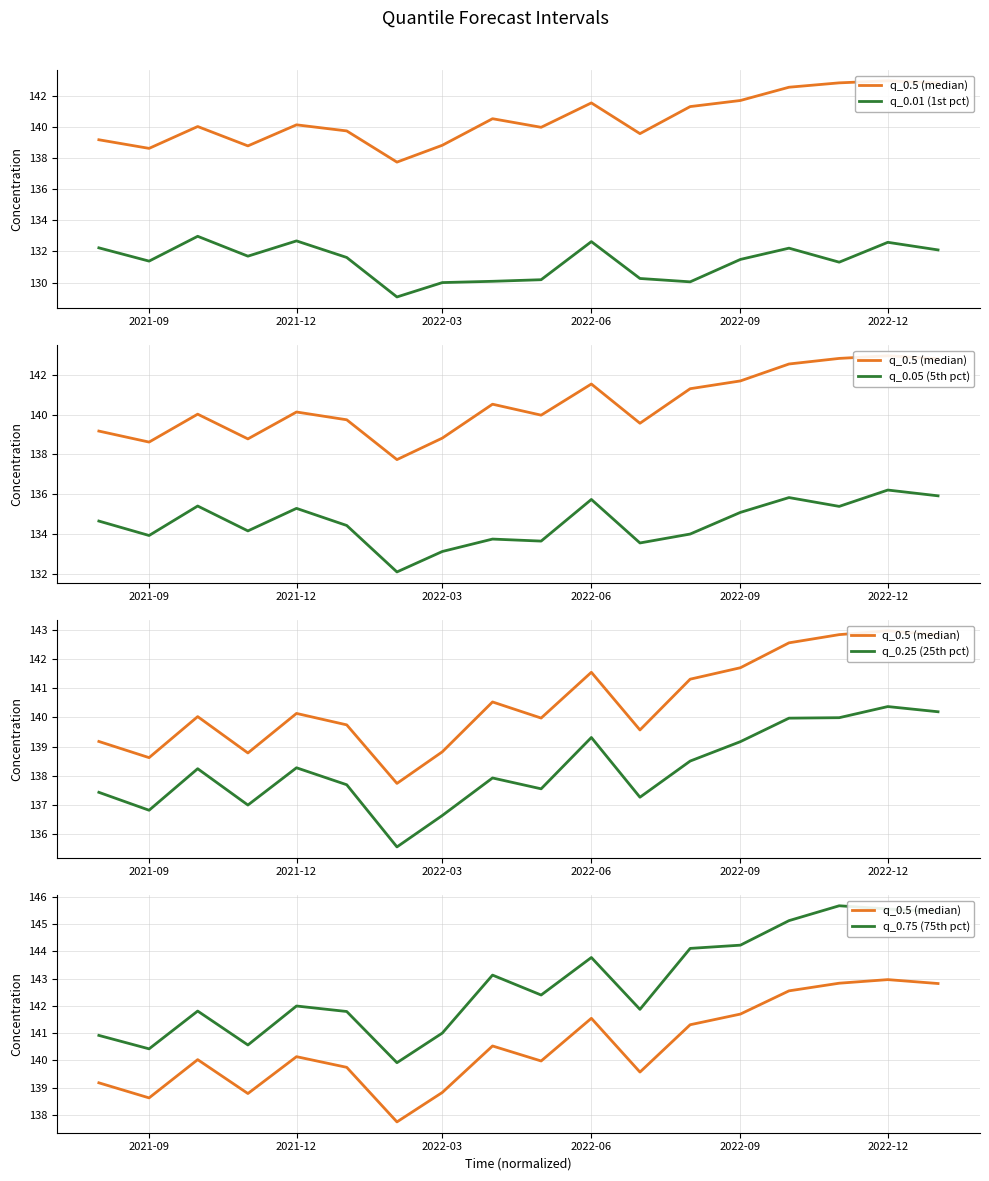

Rank the series by their maximum value, from lowest to highest.

q_0.01 (1st pct), q_0.05 (5th pct), q_0.25 (25th pct), q_0.5 (median), q_0.75 (75th pct)